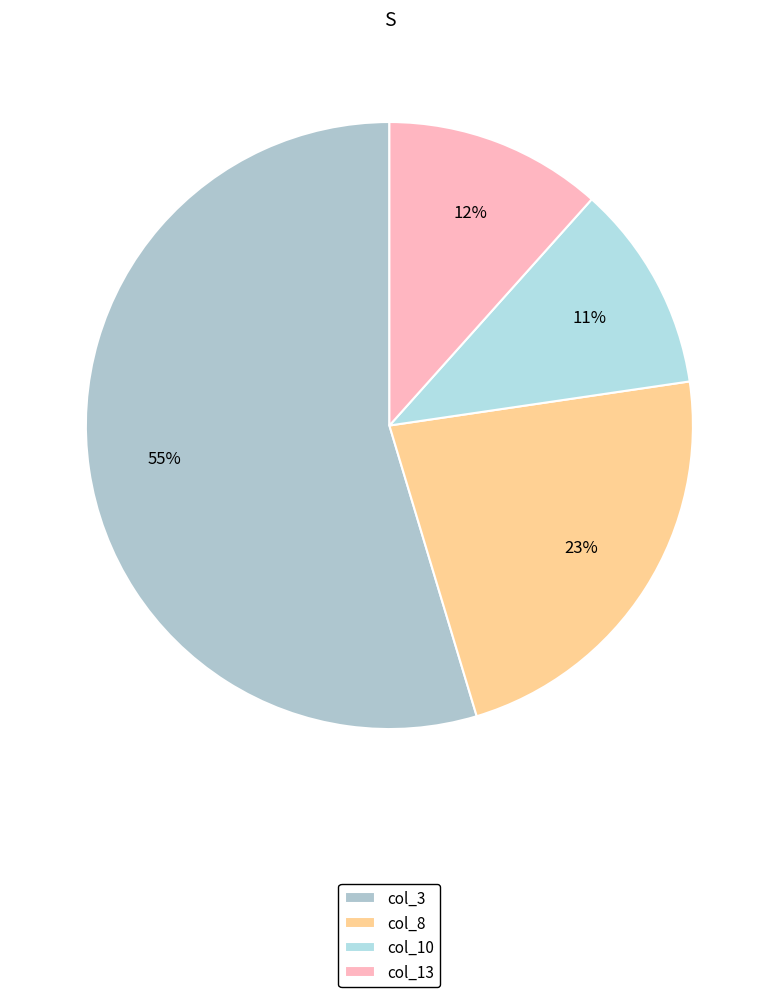

Which slice is the smallest?

col_10